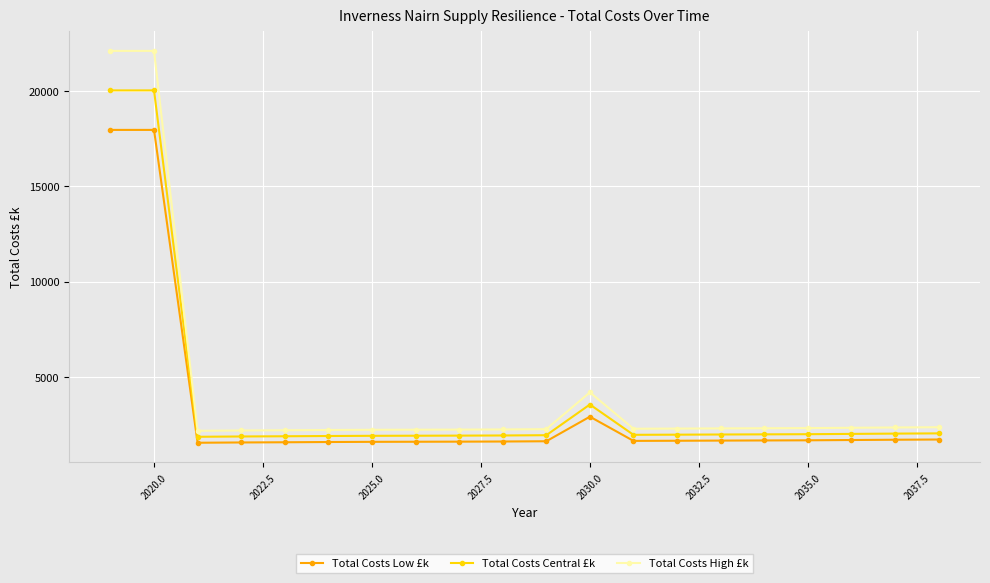

What is the sum of all Total Costs Central £k values?

76533.5